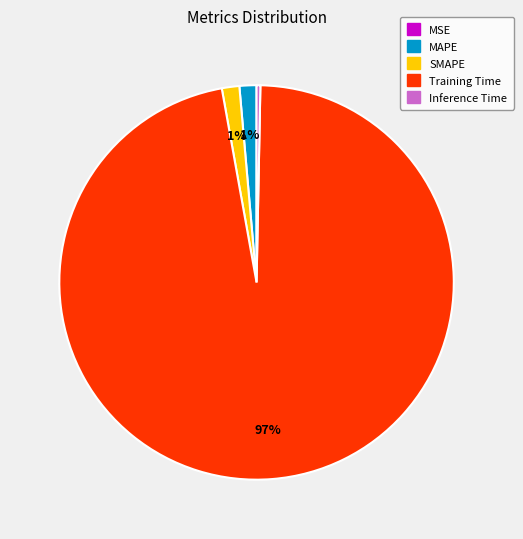

Does Training Time account for over 50% of the chart?

Yes